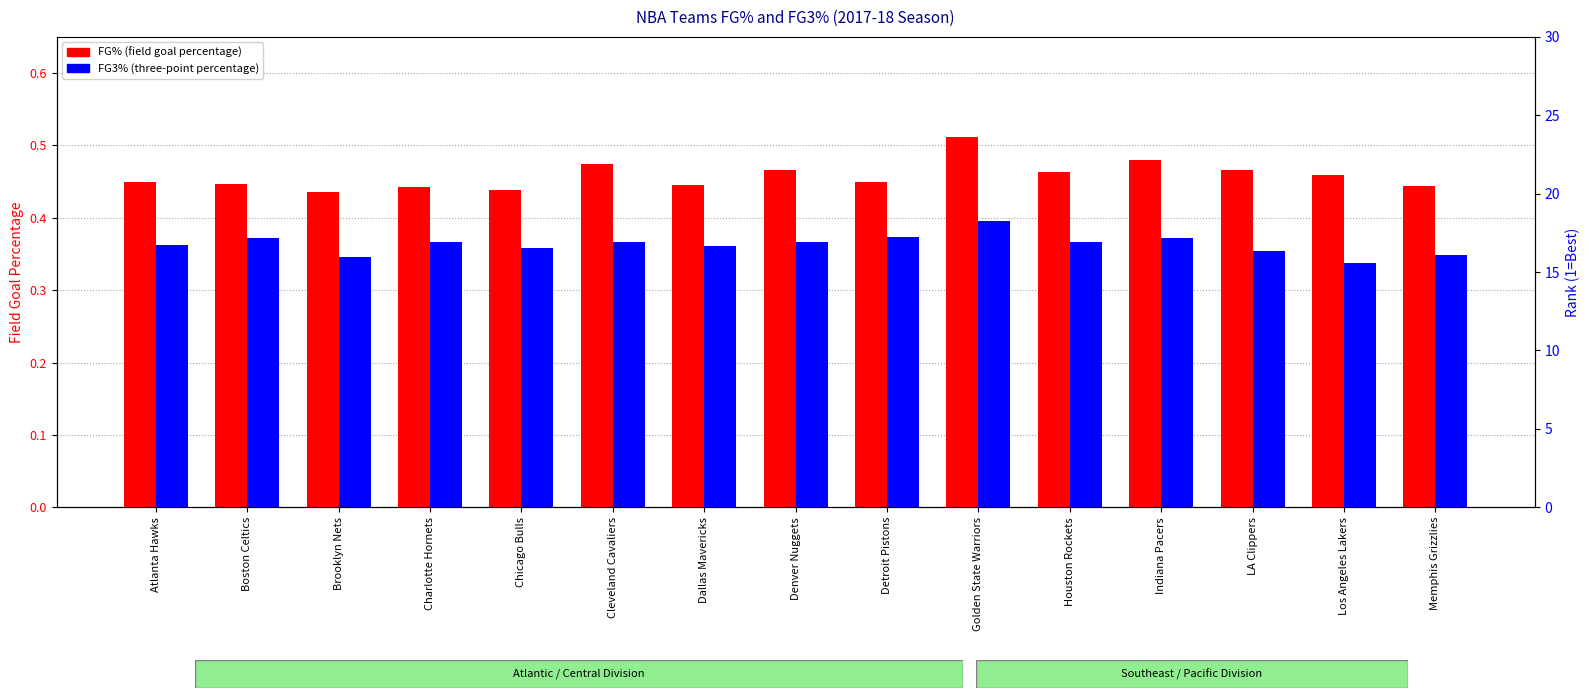

What is the sum of the FG% values at Brooklyn Nets and Cleveland Cavaliers?

0.9